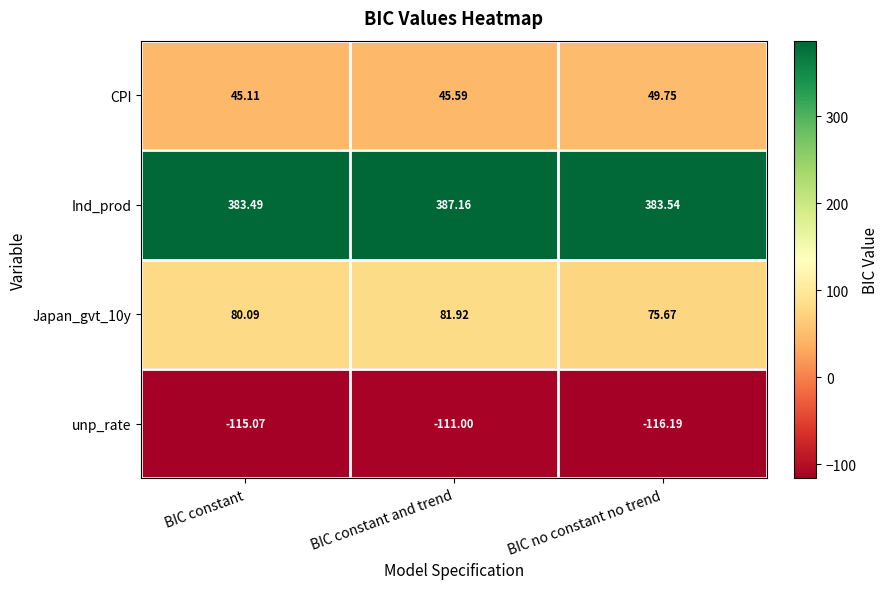

Which category has the highest value across all series?

BIC constant and trend